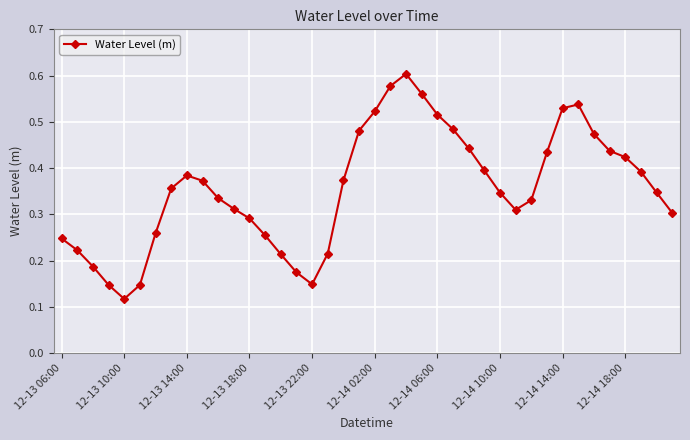

What is the sum of all values?

14.2